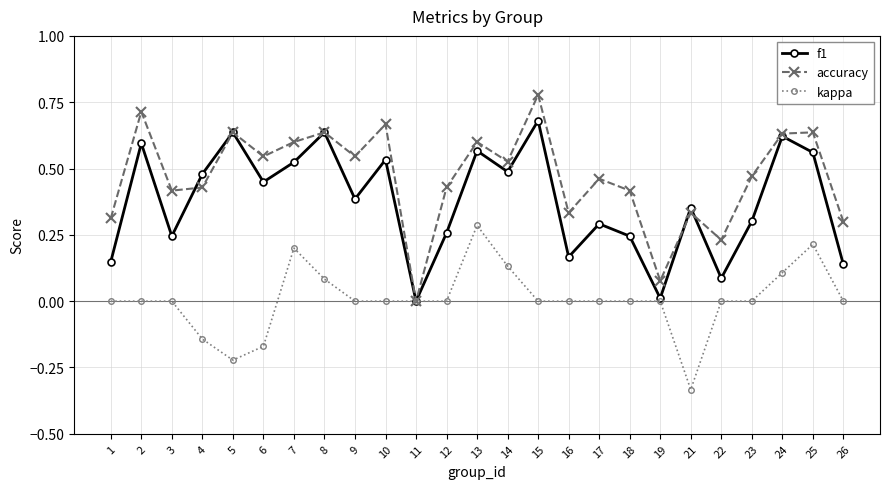

Between 2 and 18, which series saw the biggest shift?

f1